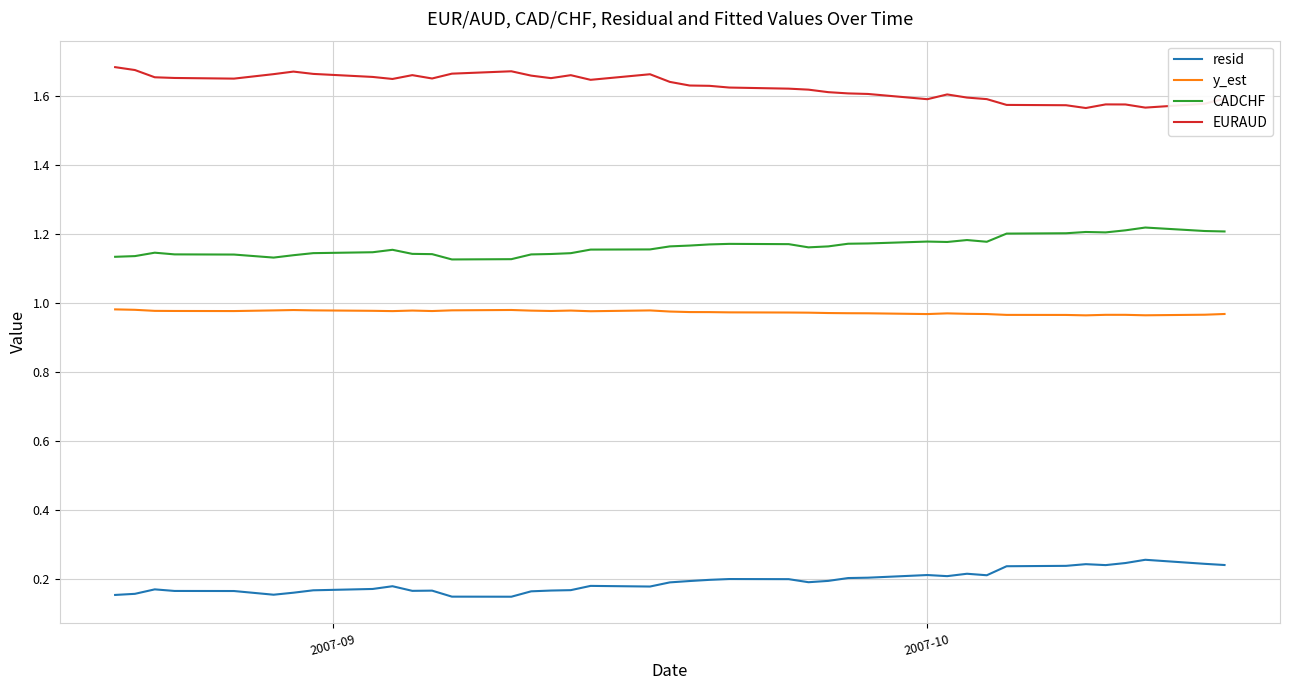

Rank the series by their maximum value, from highest to lowest.

EURAUD, CADCHF, y_est, resid